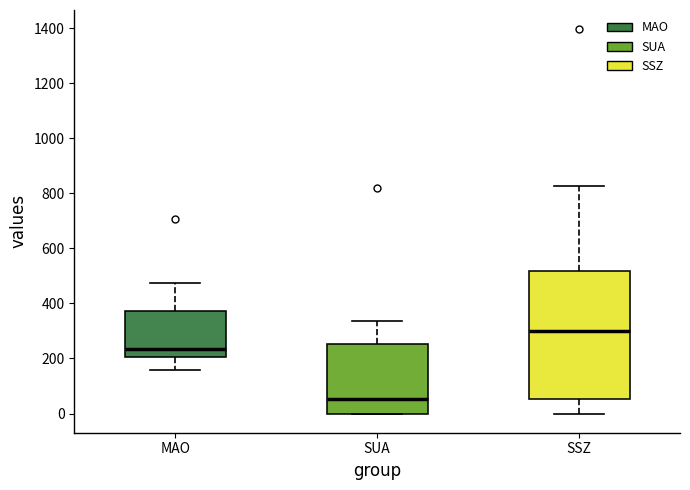

Reading left to right, read every box against the y-axis: the position of its median line, the range the box covers, and the ends of its whiskers. The values are not printed on the chart, so give them approximately, as read against the axis.

MAO: median 240, box 200 to 380, whiskers 160 to 480
SUA: median 60, box 0 to 260, whiskers 0 to 340
SSZ: median 300, box 60 to 520, whiskers 0 to 820